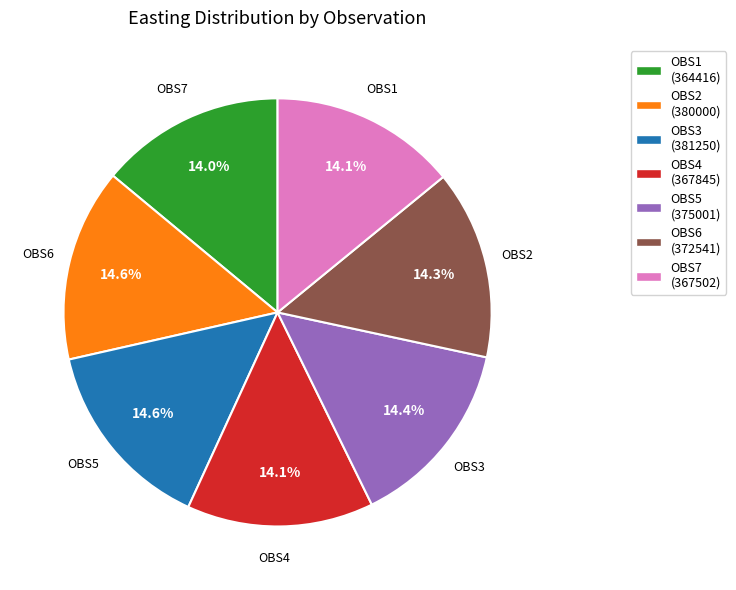

Is there any slice that represents more than half of the pie?

No